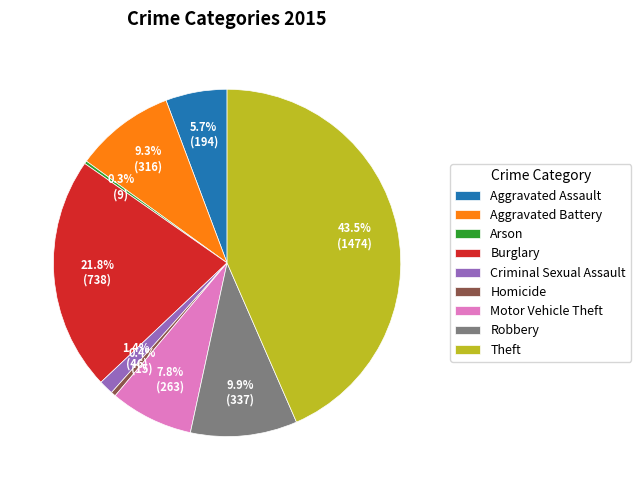

Is it true that Motor Vehicle Theft is 1% of the pie?

False